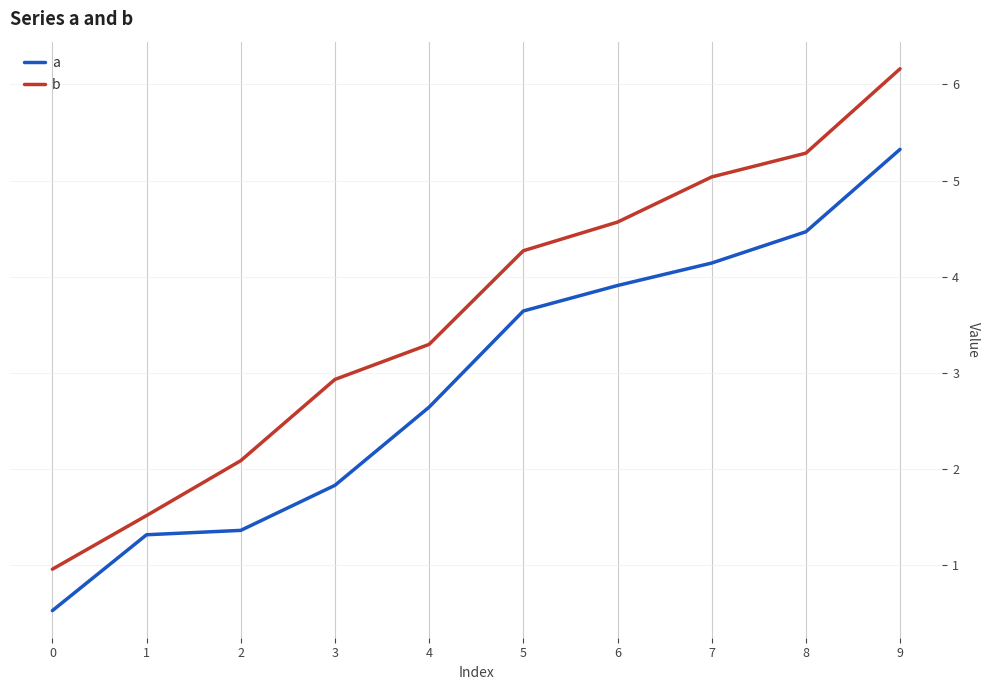

List the series in order of their peak value, highest first.

b, a